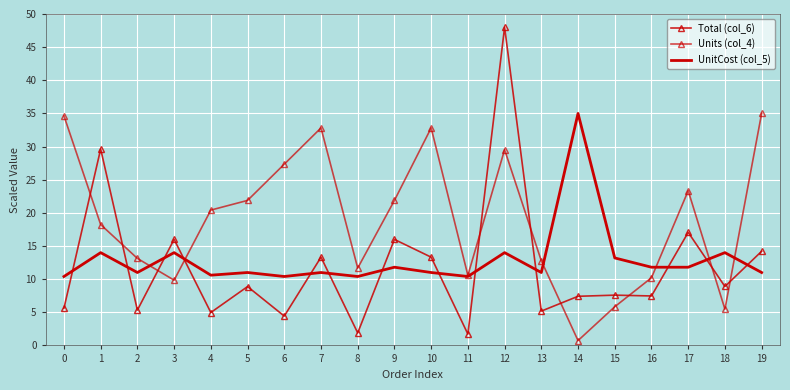

Is this an area chart (filled region under the line)?

No